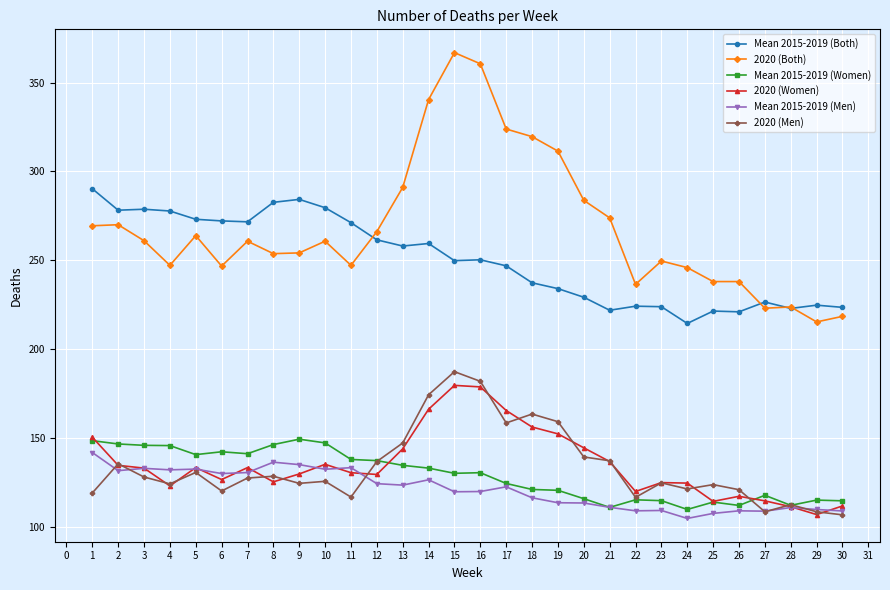

Is it true that 2020 (Women) equals 152.3 at 19?

True